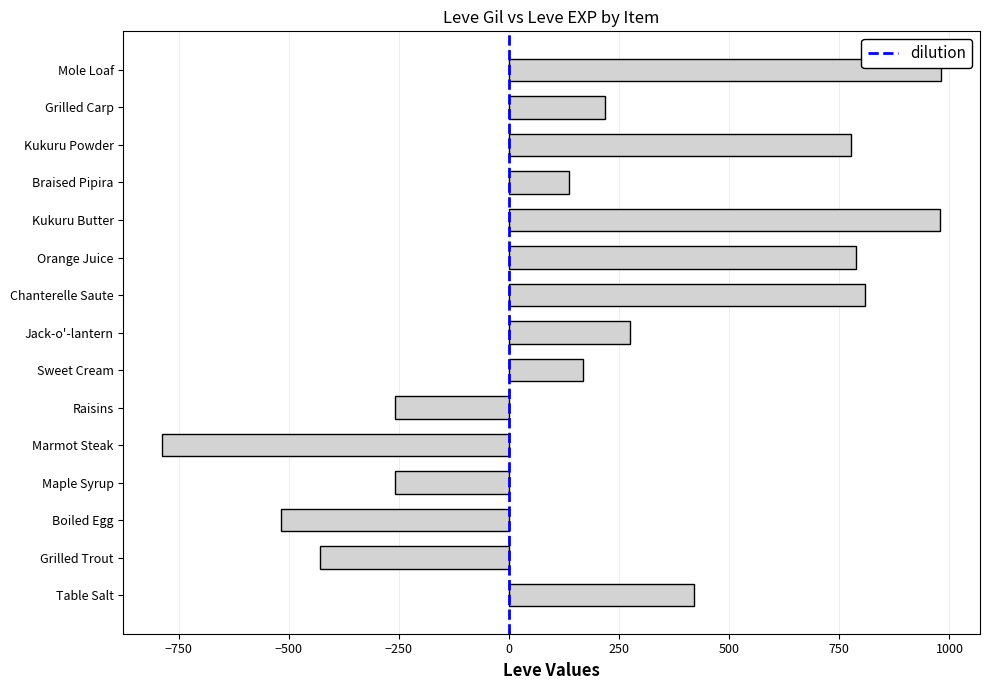

What is the approximate value at Raisins, to the nearest 50?

-250